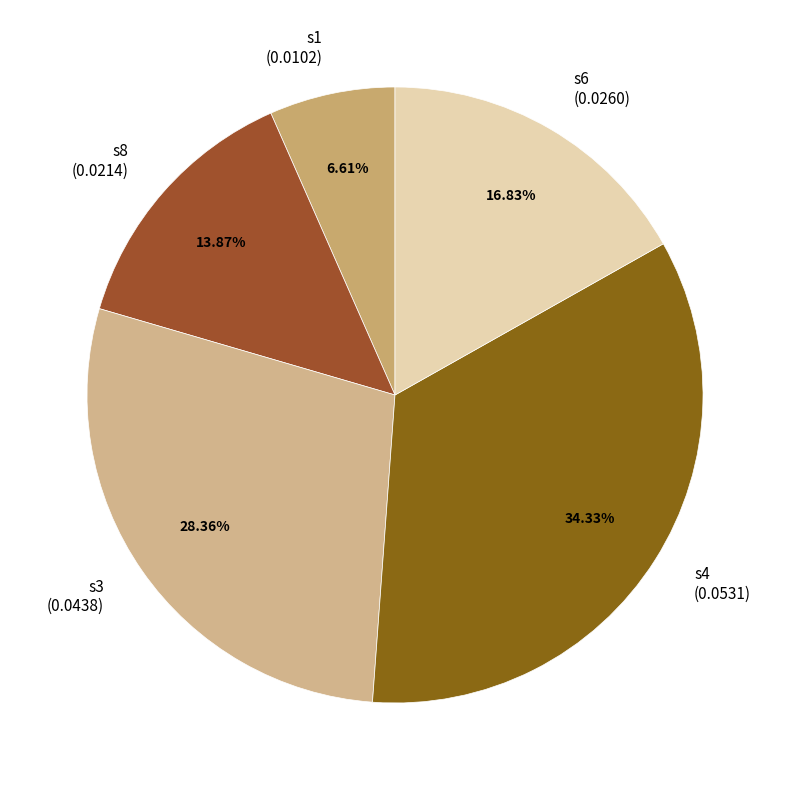

What is the smallest slice in the pie chart?

s1